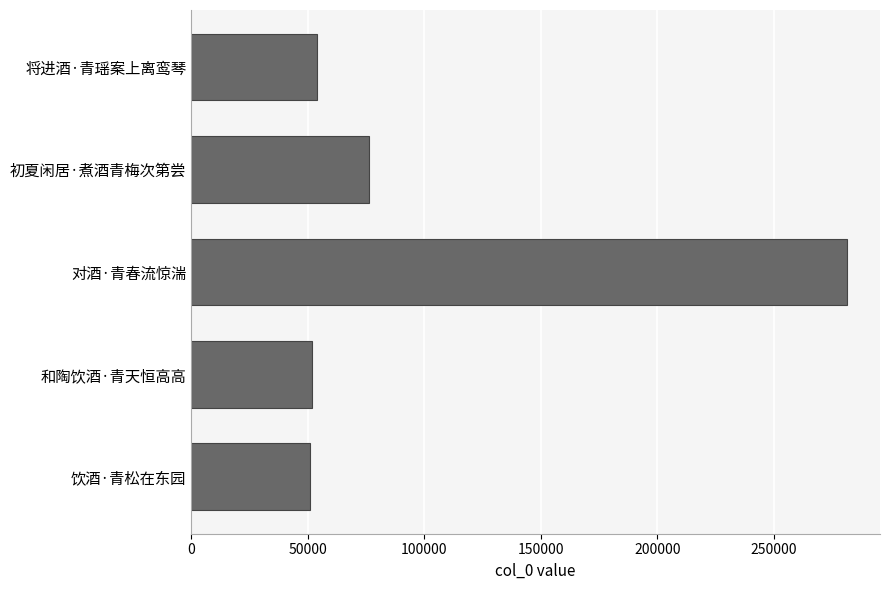

What is the difference between the maximum and minimum values?

230433